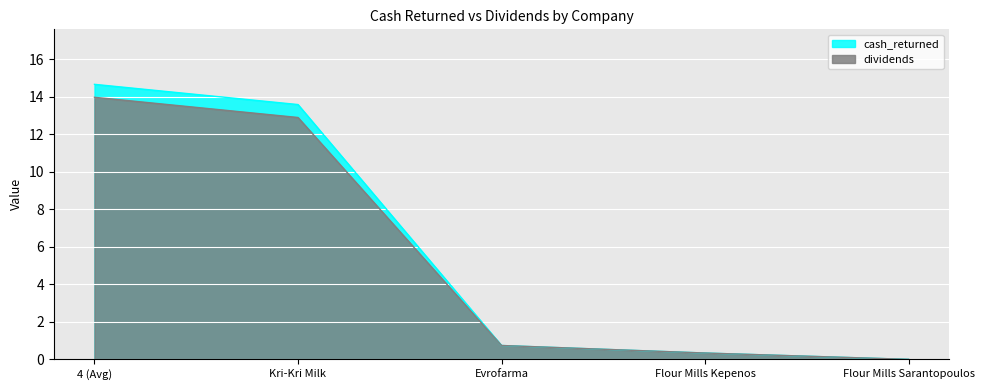

How many values in the dividends series exceed 0?

4